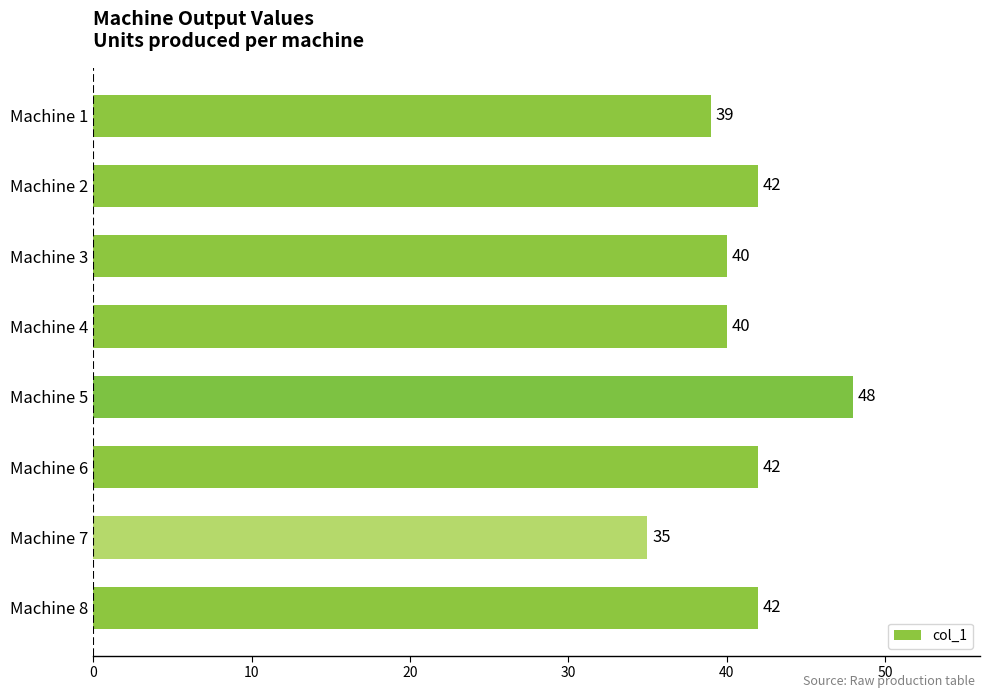

What value does the data have at Machine 8?

42